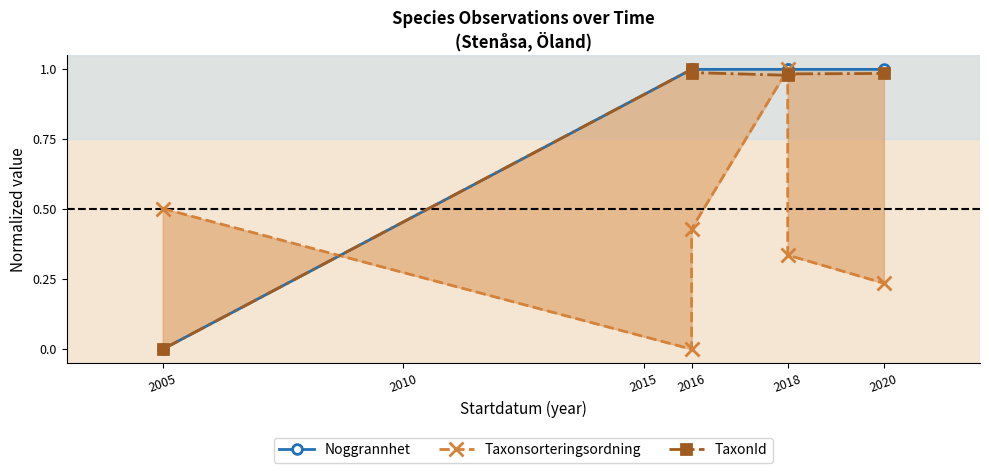

How many interior local valleys does the TaxonId series have?

1